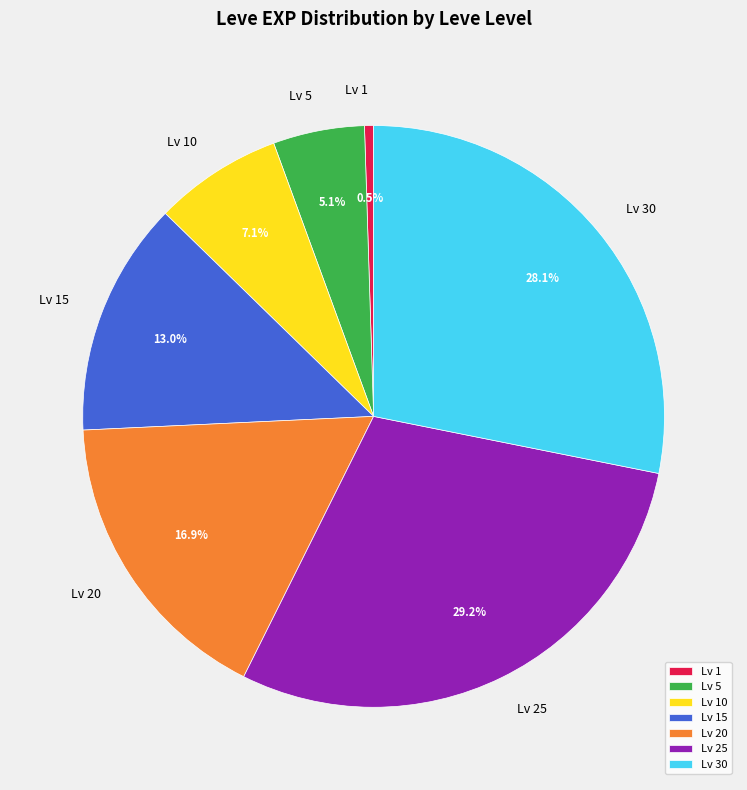

Approximately how many times larger is the value at Lv 10 compared to Lv 20?

0.4